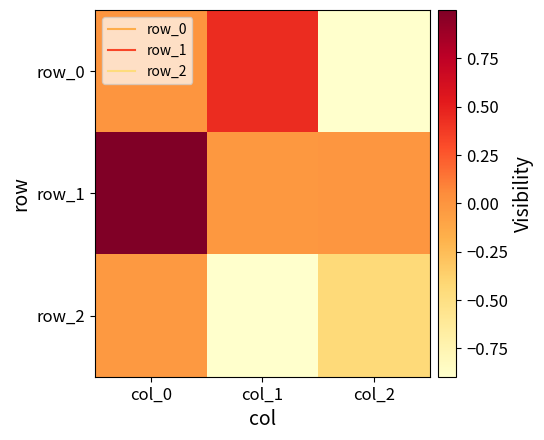

List the series in order of their peak value, highest first.

row_1, row_0, row_2